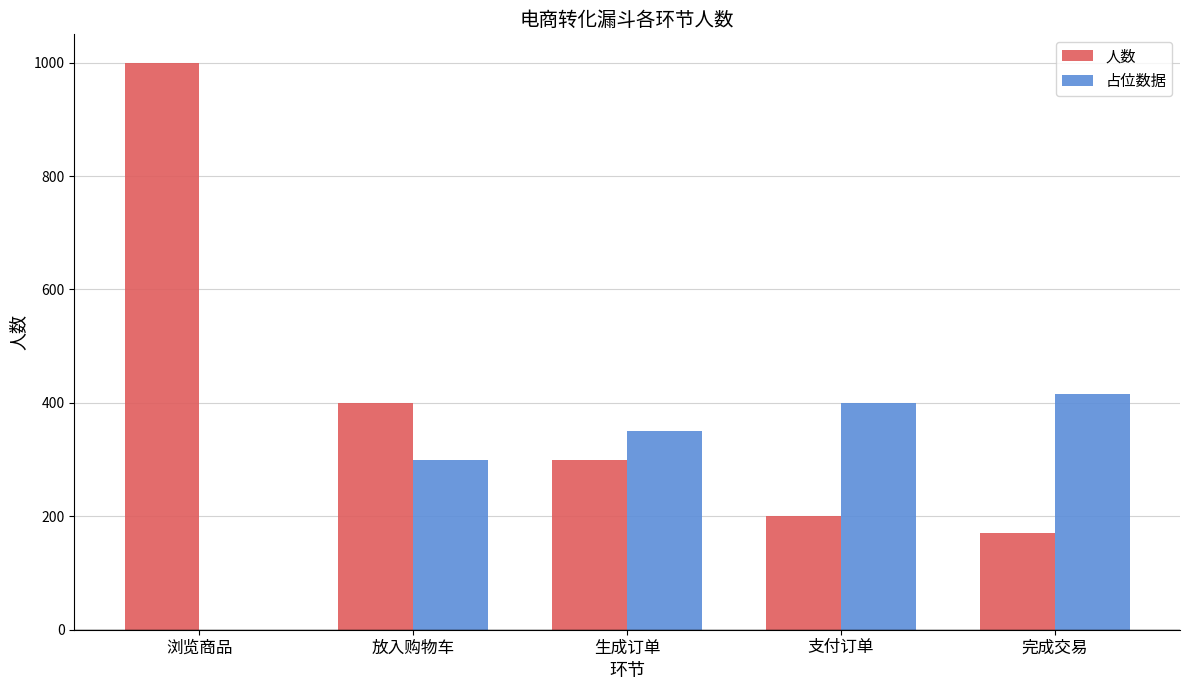

How many groups of bars are there?

5